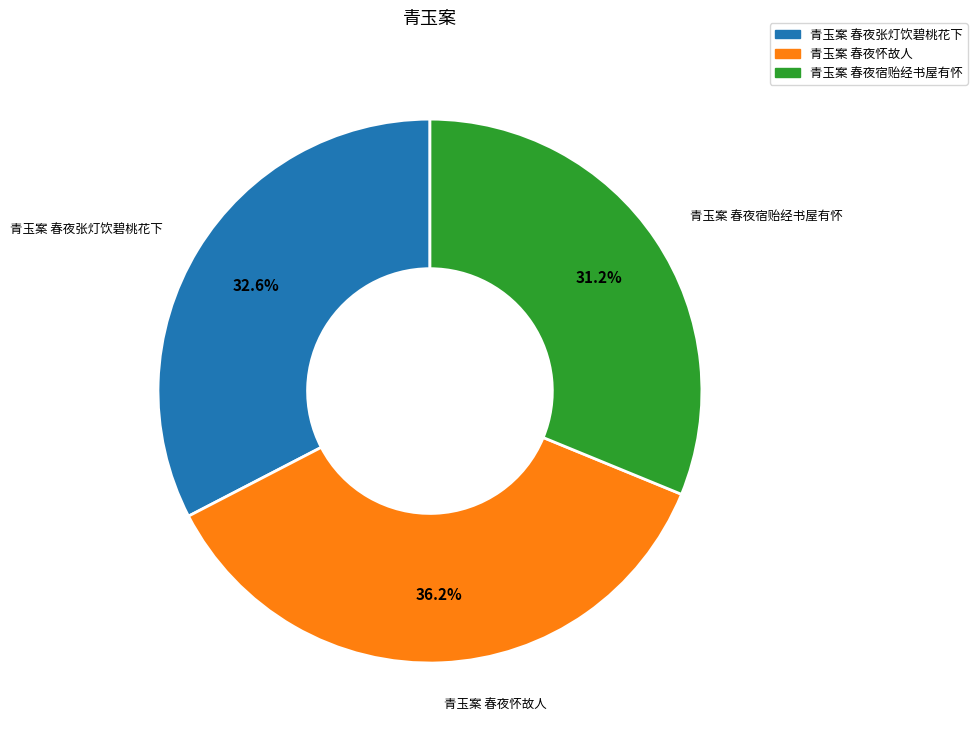

True or false: 青玉案 春夜张灯饮碧桃花下 accounts for 33% of the total.

True